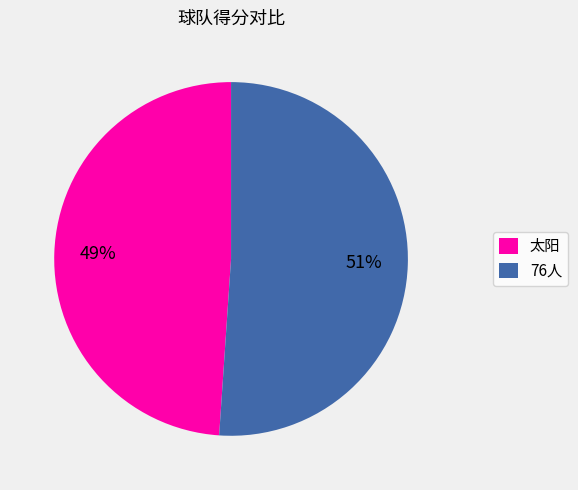

Do 76人 and 太阳 together represent more than half of the pie?

Yes